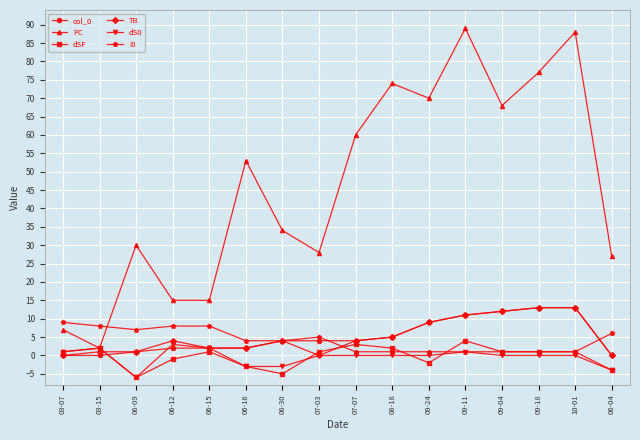

Is this an area chart (filled region under the line)?

No